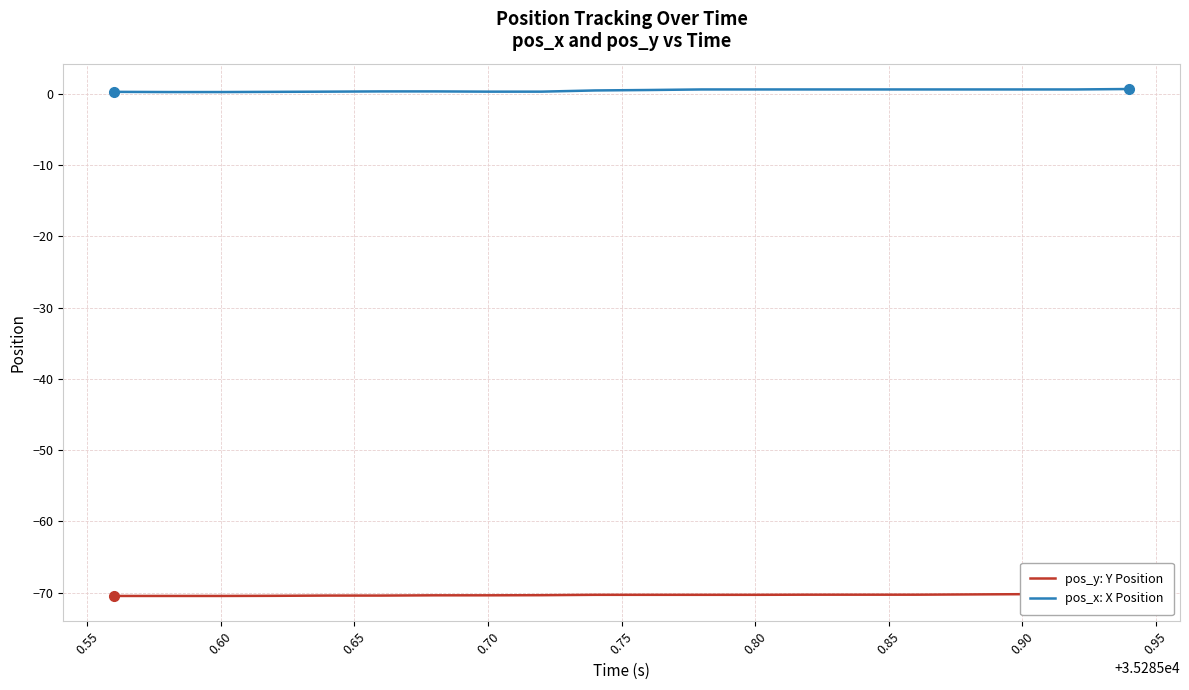

True or false: pos_x: X Position and pos_y: Y Position cross at least once.

False